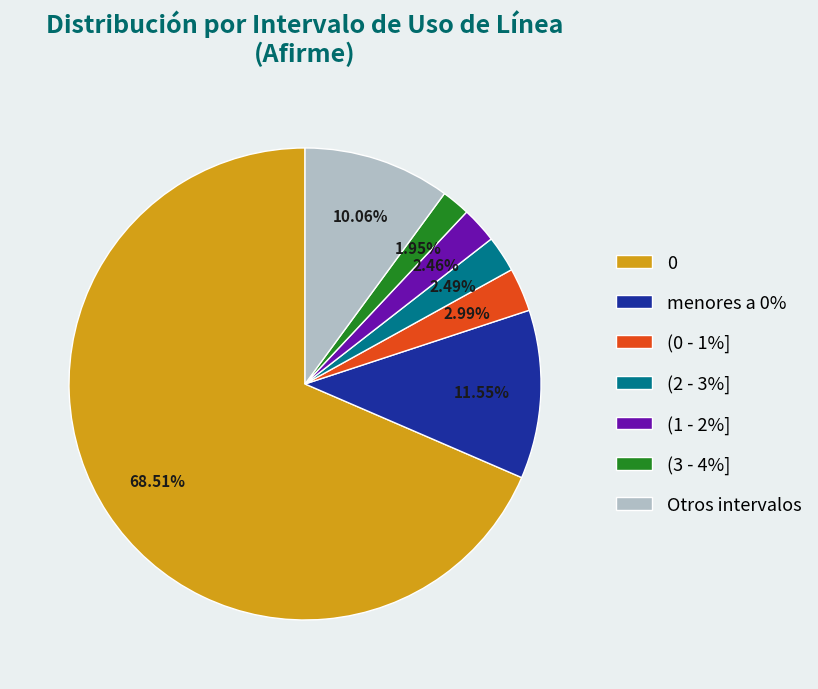

What is the ratio of the value at (3 - 4%] to the value at (2 - 3%]?

0.8